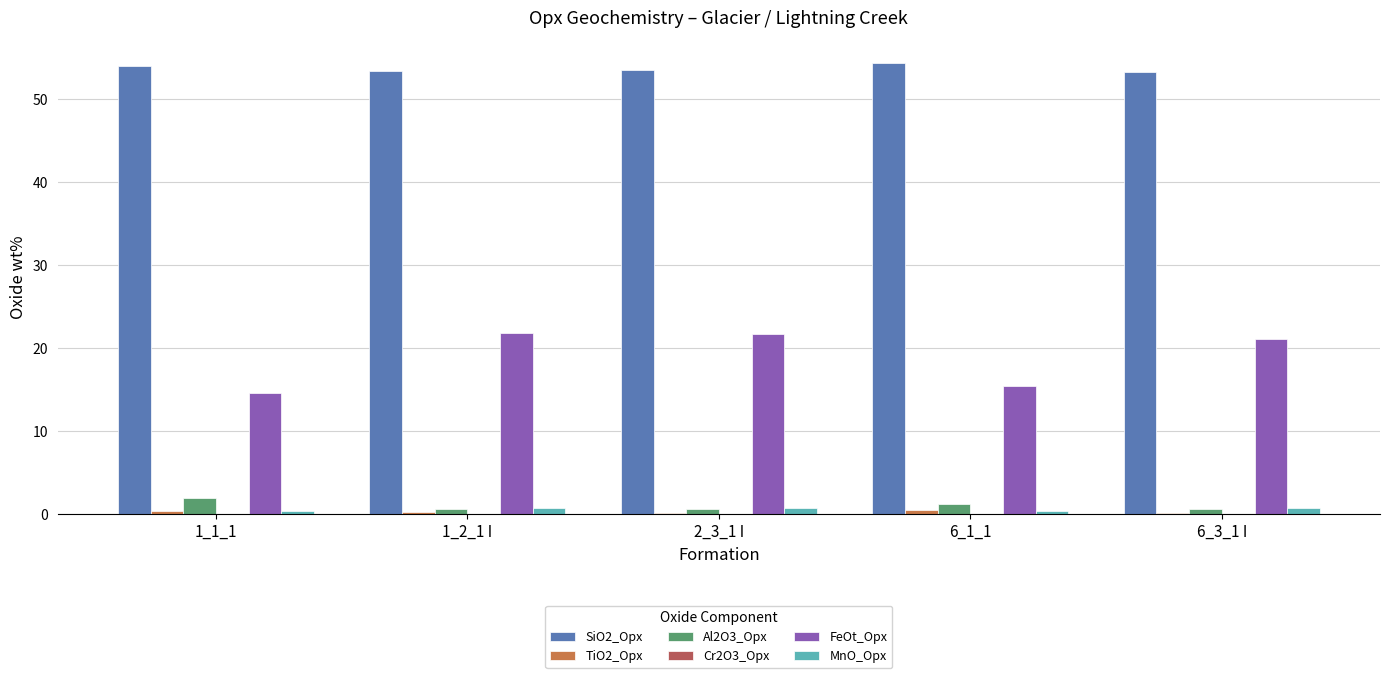

Which series has the largest total across all categories?

SiO2_Opx